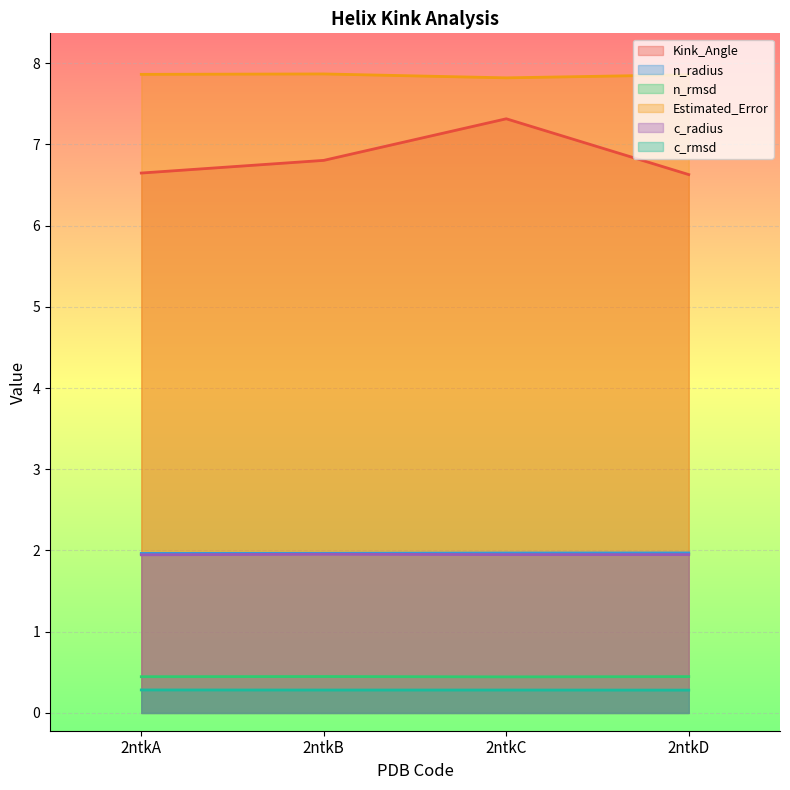

True or false: c_radius has more than 0 interior local peaks.

True